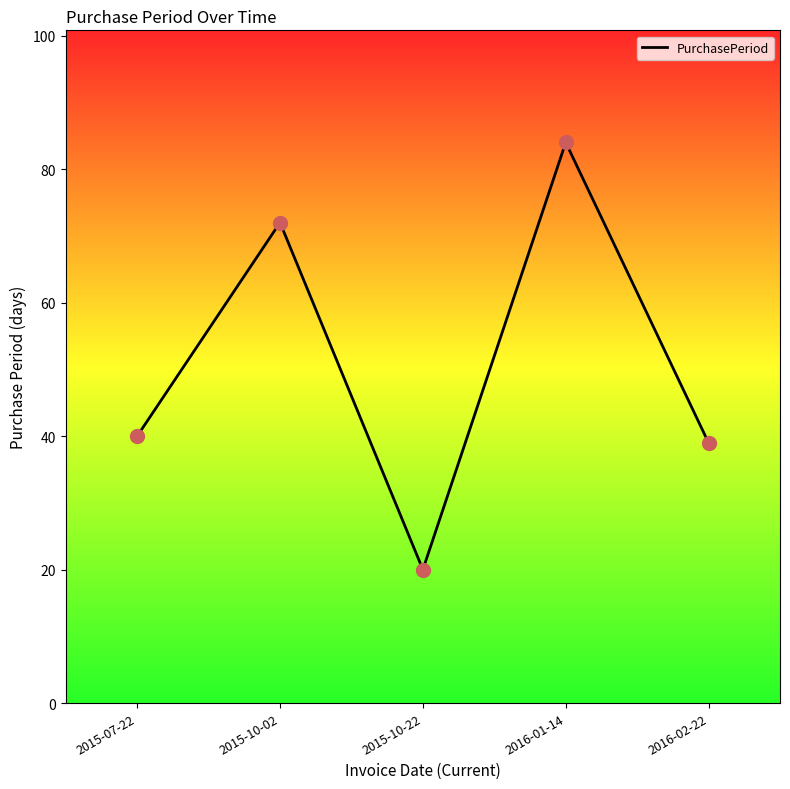

What is the ratio of the value at 2015-10-22 to the value at 2016-02-22?

0.5